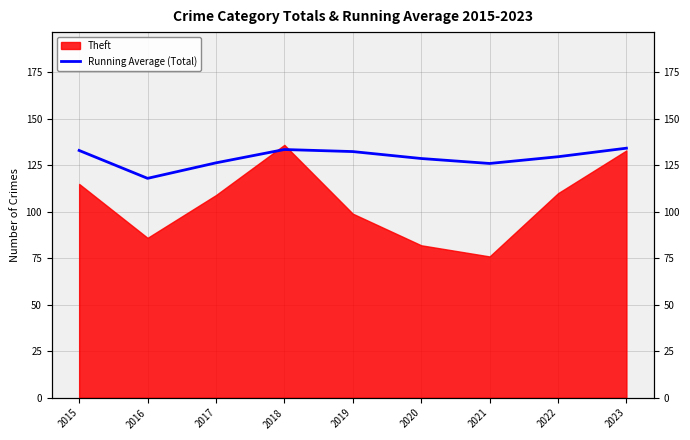

Between 2019 and 2020, which is larger?

2019